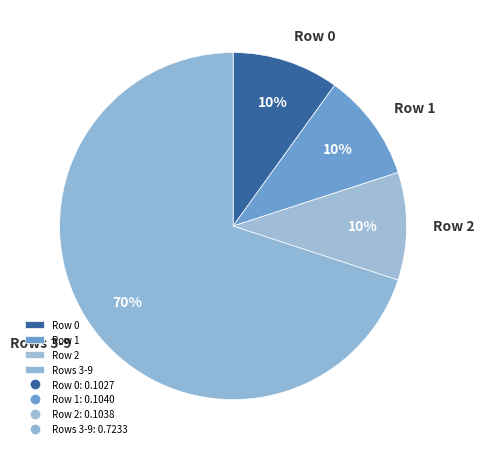

Approximately how many times larger is the value at Row 0 compared to Row 2?

1.0